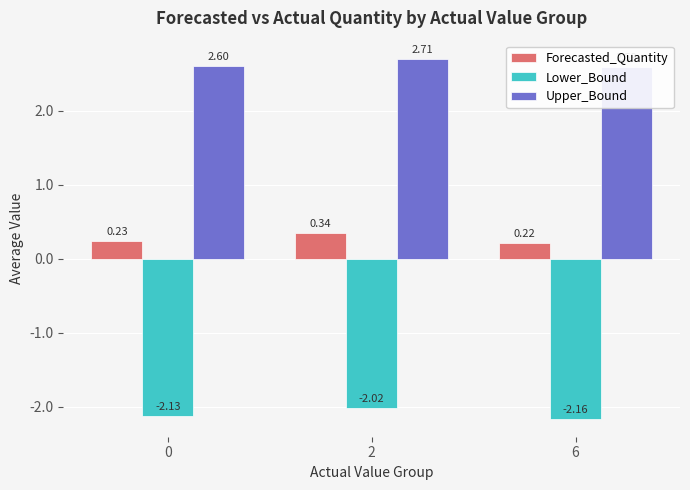

How many Upper_Bound values are between 2 and 3?

3